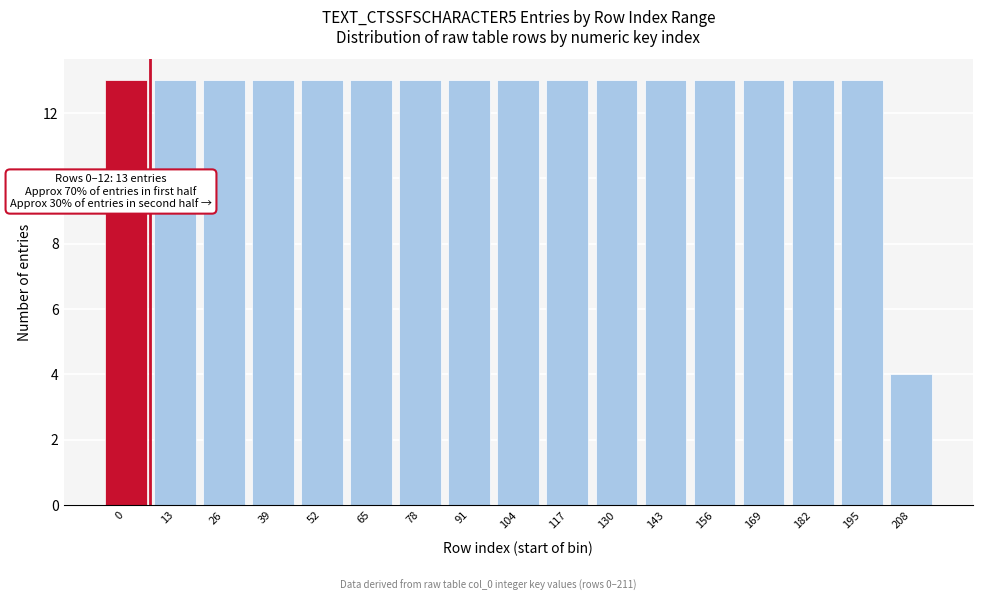

Reading left to right, transcribe all the data shown in this chart.

13	13	13	13	13	13	13	13	13	13	13	13	13	13	13	13	4